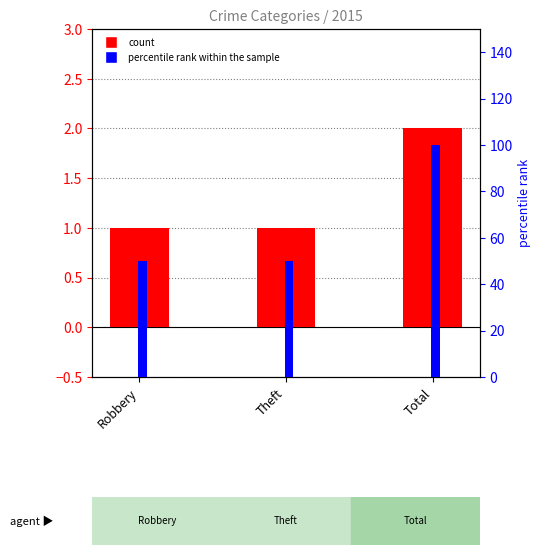

At which category does the chart reach its minimum across all series?

Robbery